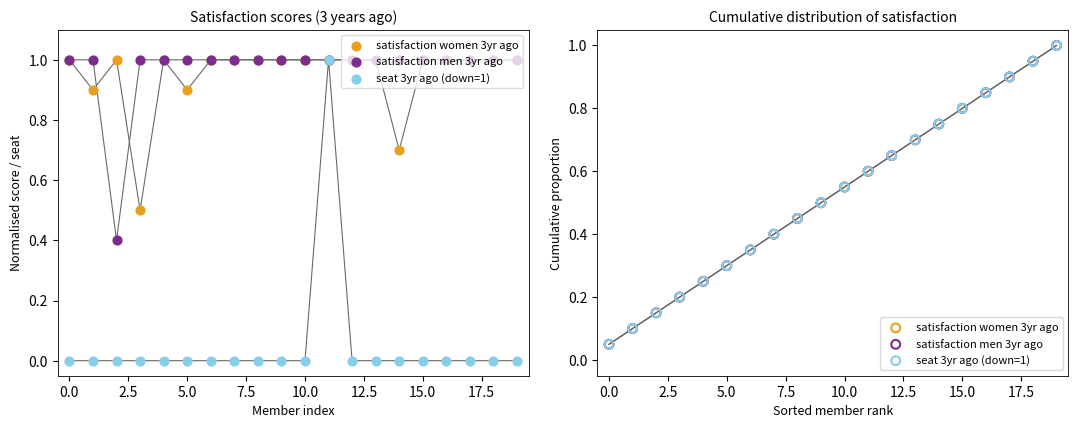

What are all the series names shown in the legend?

satisfaction women 3yr ago, satisfaction men 3yr ago, seat 3yr ago (down=1)